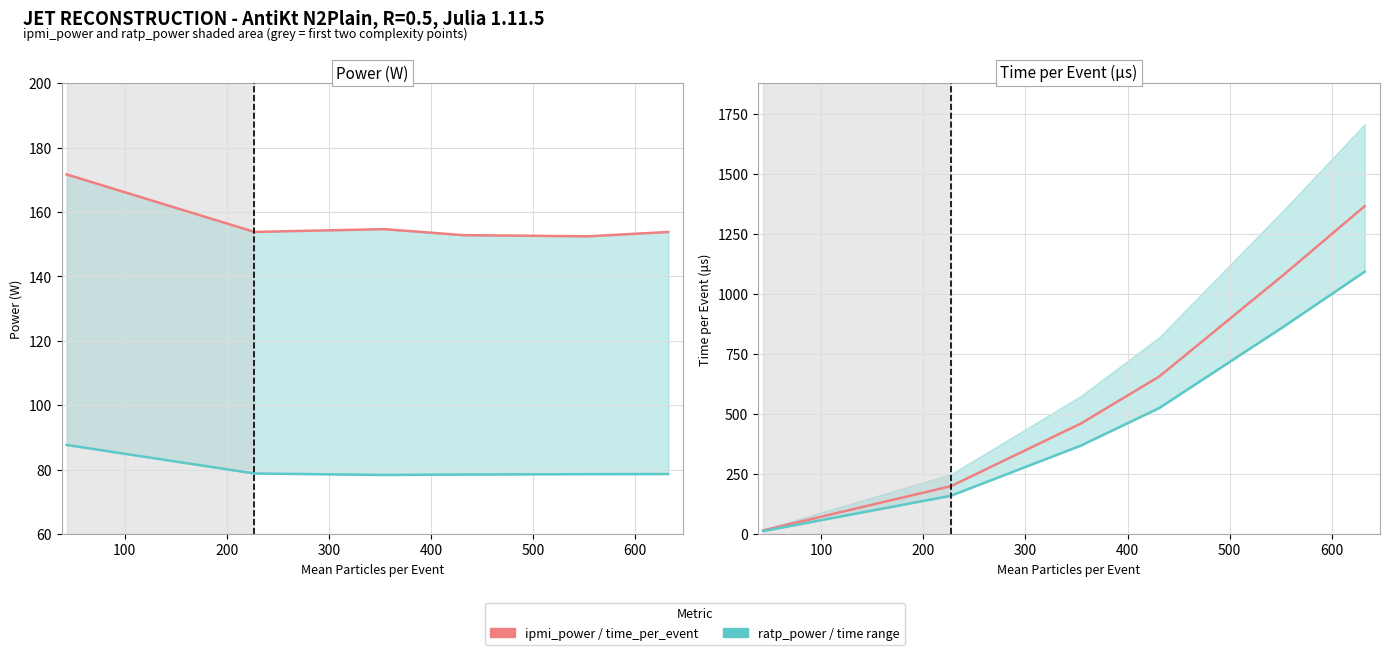

What is the maximum value shown in the chart?

1366.5